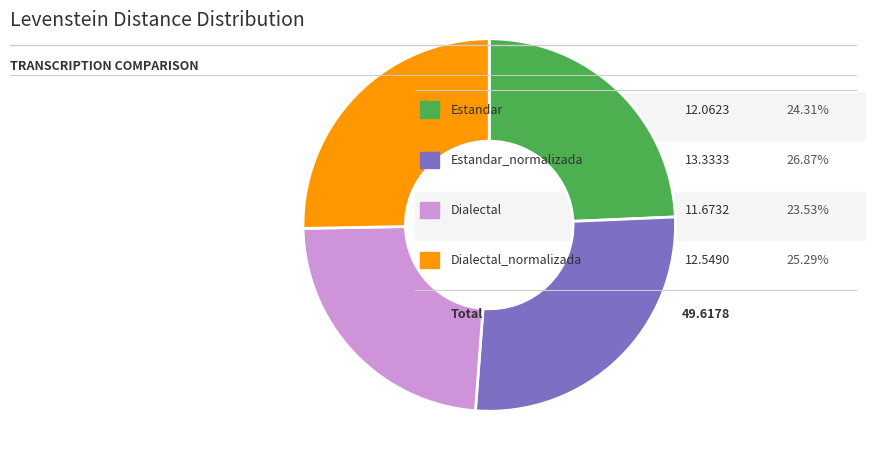

Does any single category account for the majority?

No